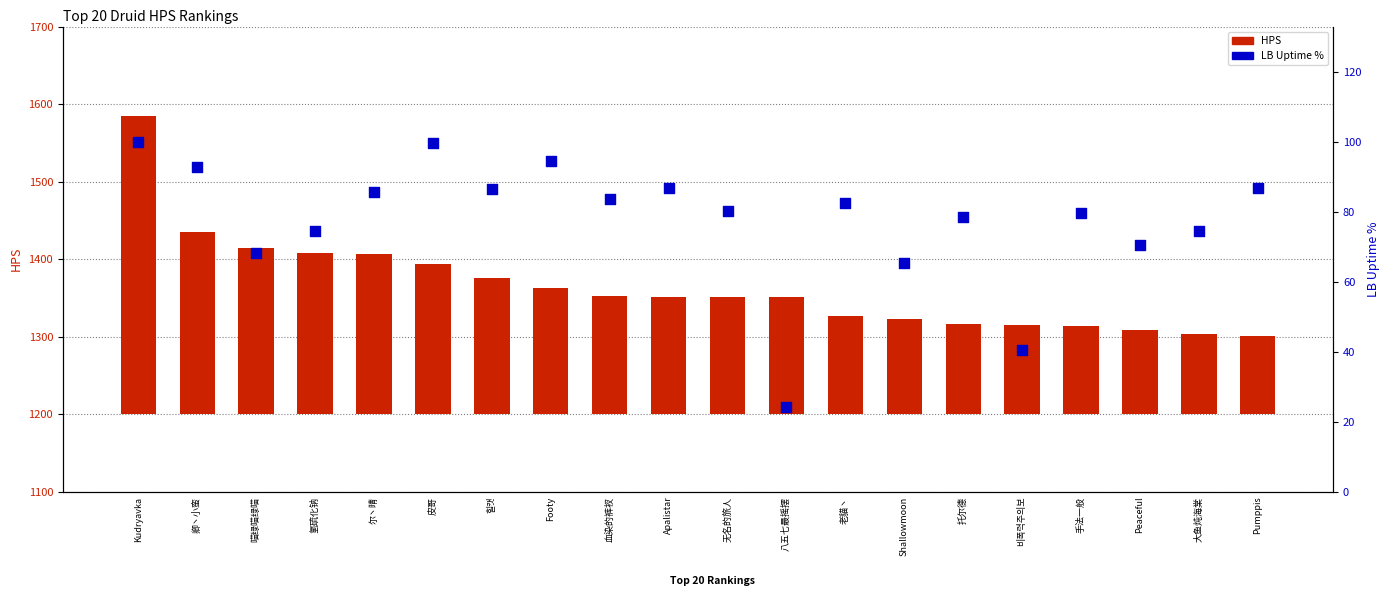

Which series contains the lowest Y value?

LB Uptime %